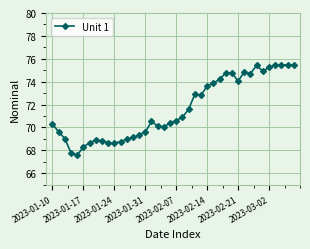

What is the difference between the second highest and second lowest values?

7.7